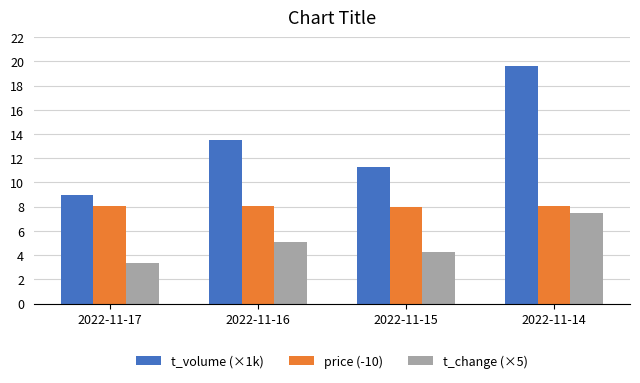

What is the minimum value for t_change (×5)?

3.4